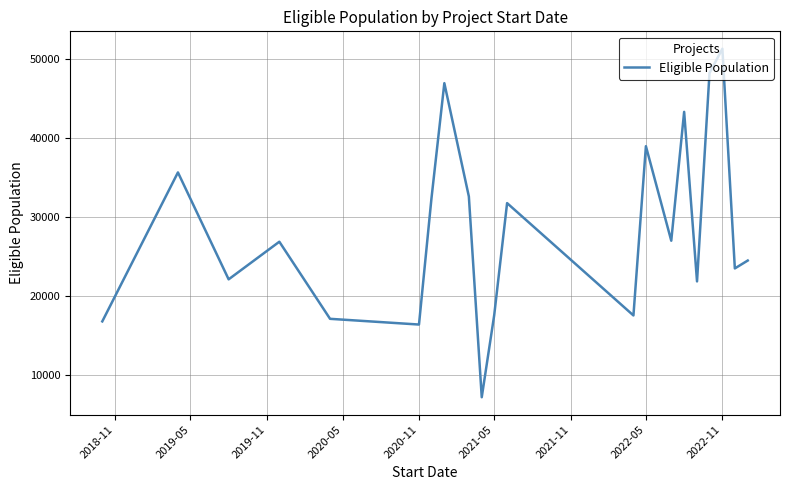

What is the maximum value shown in the chart?

51258.0